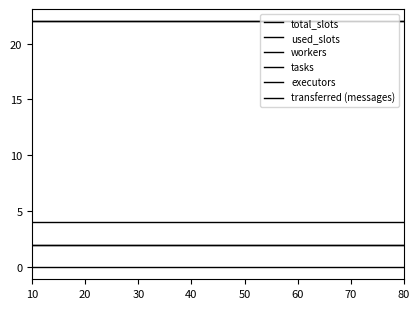

The transferred (messages) series shows 0 at 40. True or false?

True